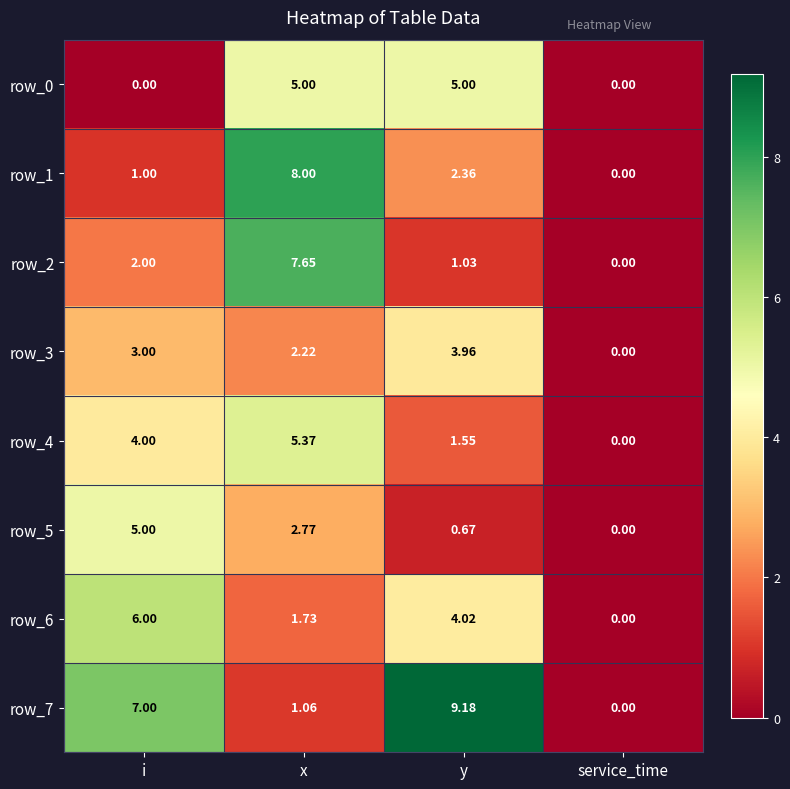

What is the sum of the row_7 values at service_time and y?

9.2